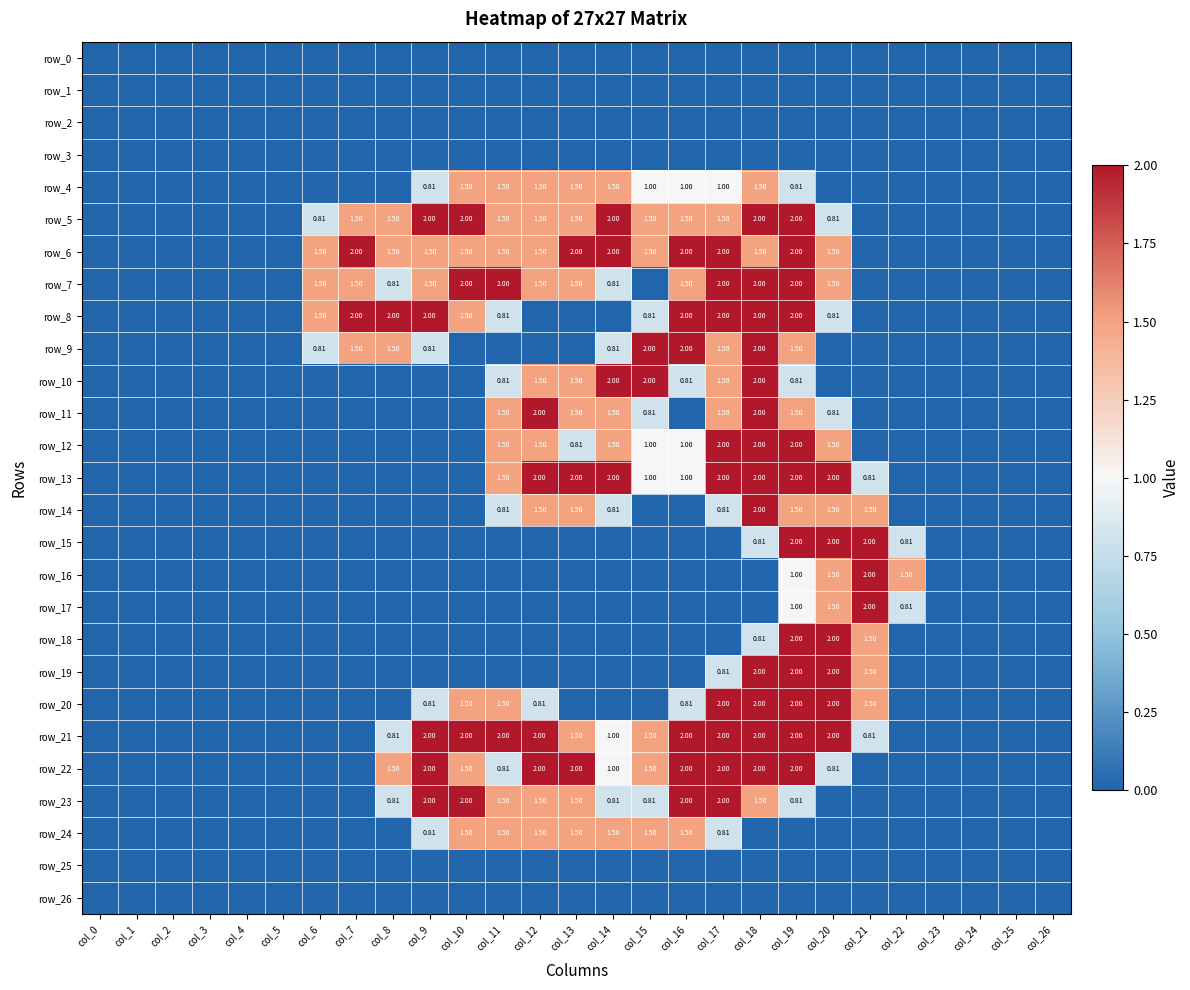

What is the difference between the highest and lowest values at col_14?

2.0